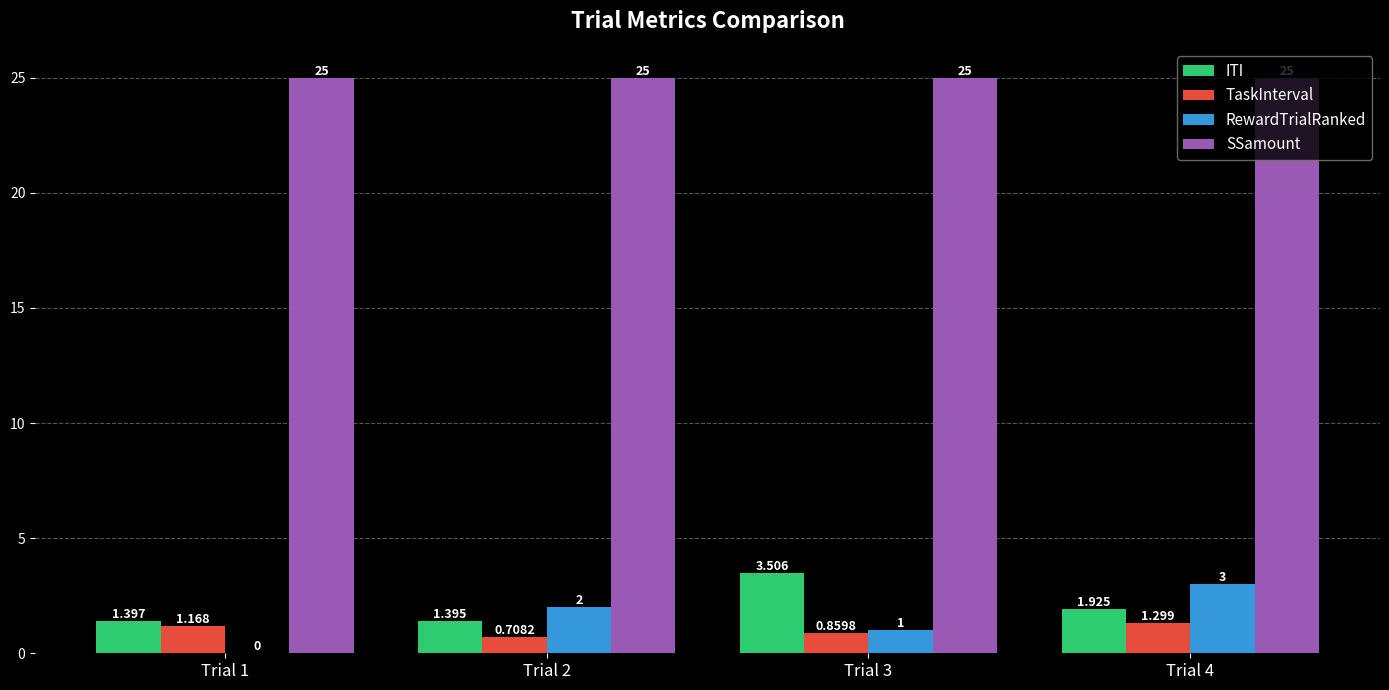

True or false: ITI has a value of 1.4 at Trial 1.

True